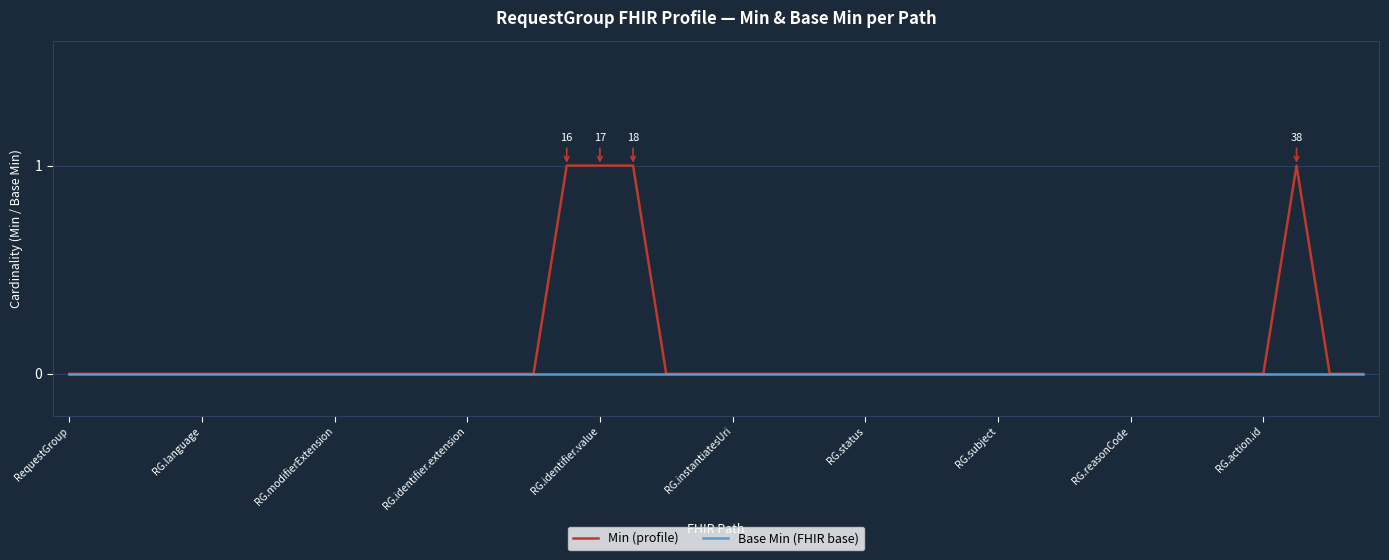

Which series has the widest spread of values?

Min (profile)